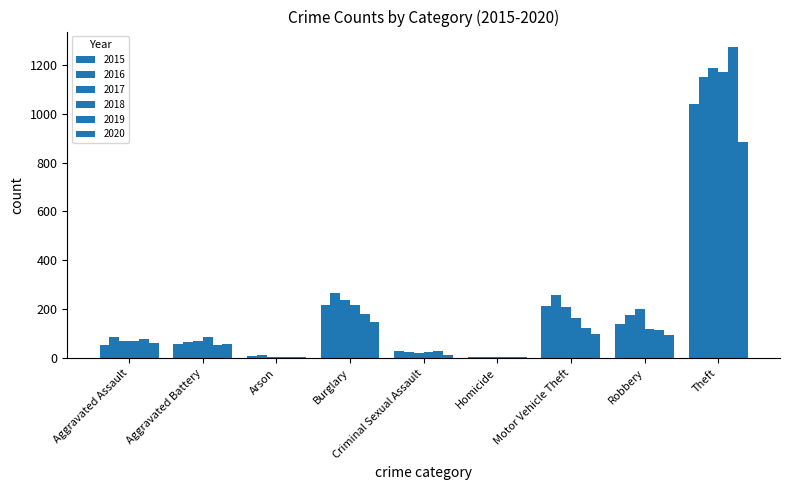

At which category is the sum across all series the highest?

Theft